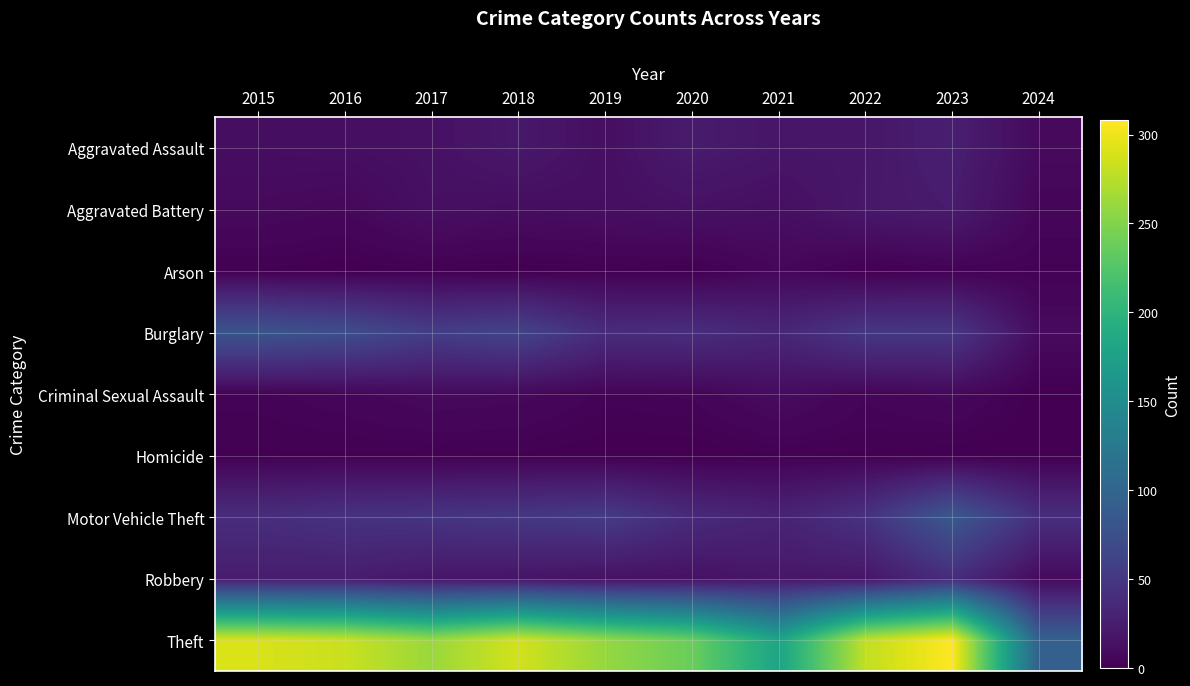

Between 2022 and 2018, which is larger?

2018